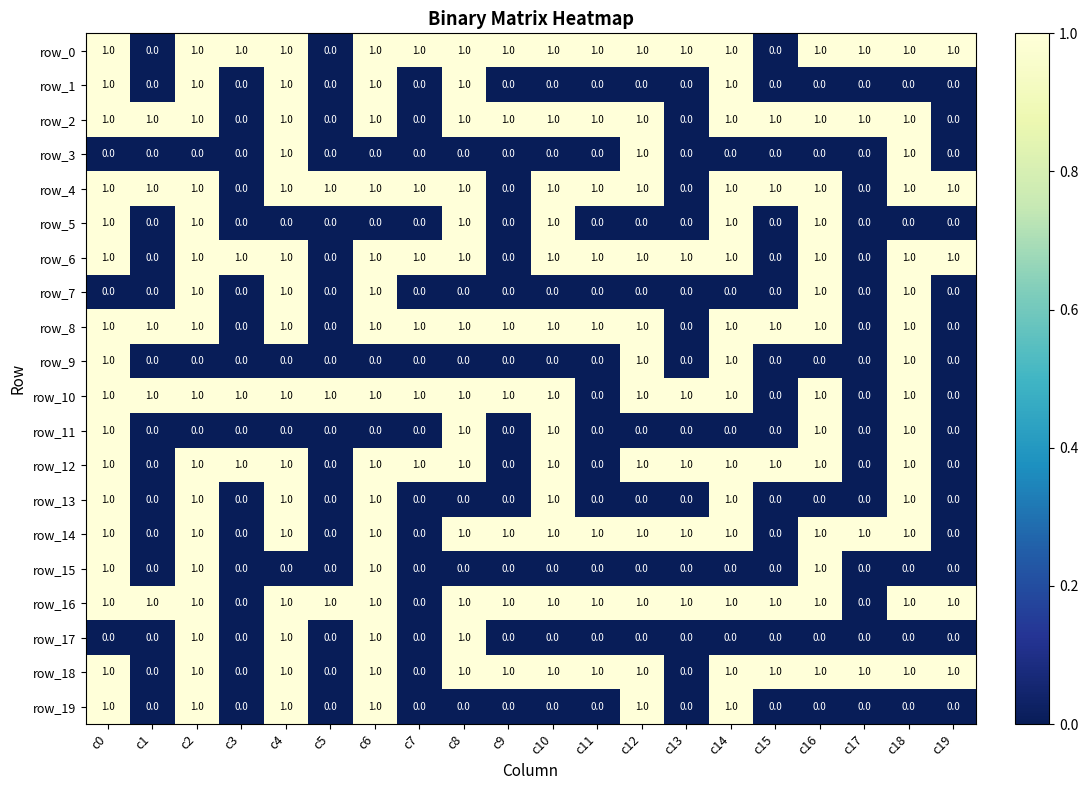

At how many categories does at least one series exceed 0?

20